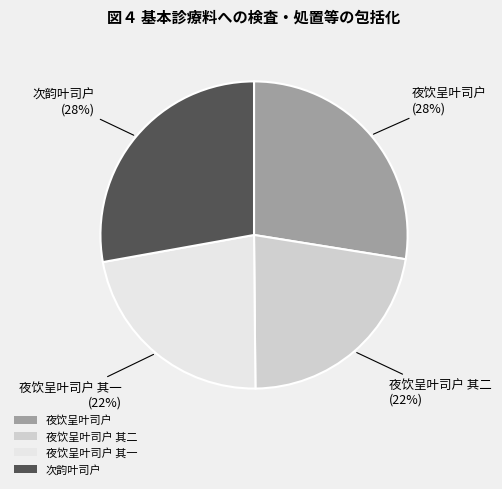

Does any single category account for the majority?

No